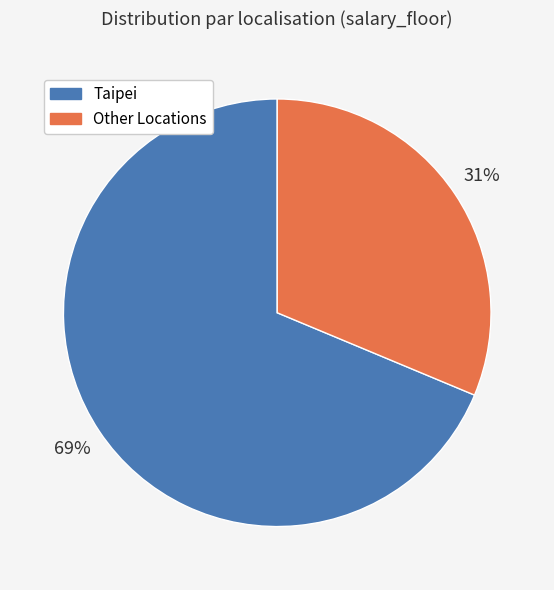

To the nearest percent, what percentage of the pie is Taipei?

69%